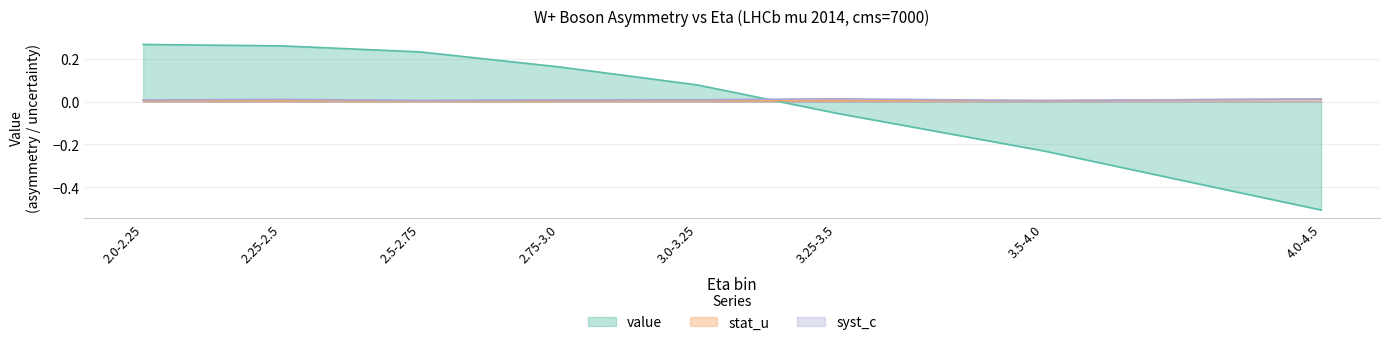

How many lines are shown in the chart?

3